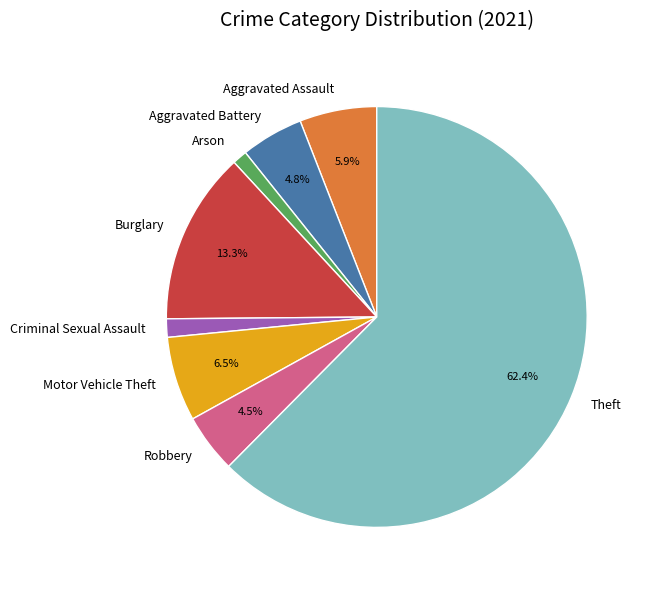

How much of the chart is everything except Burglary?

86.7%